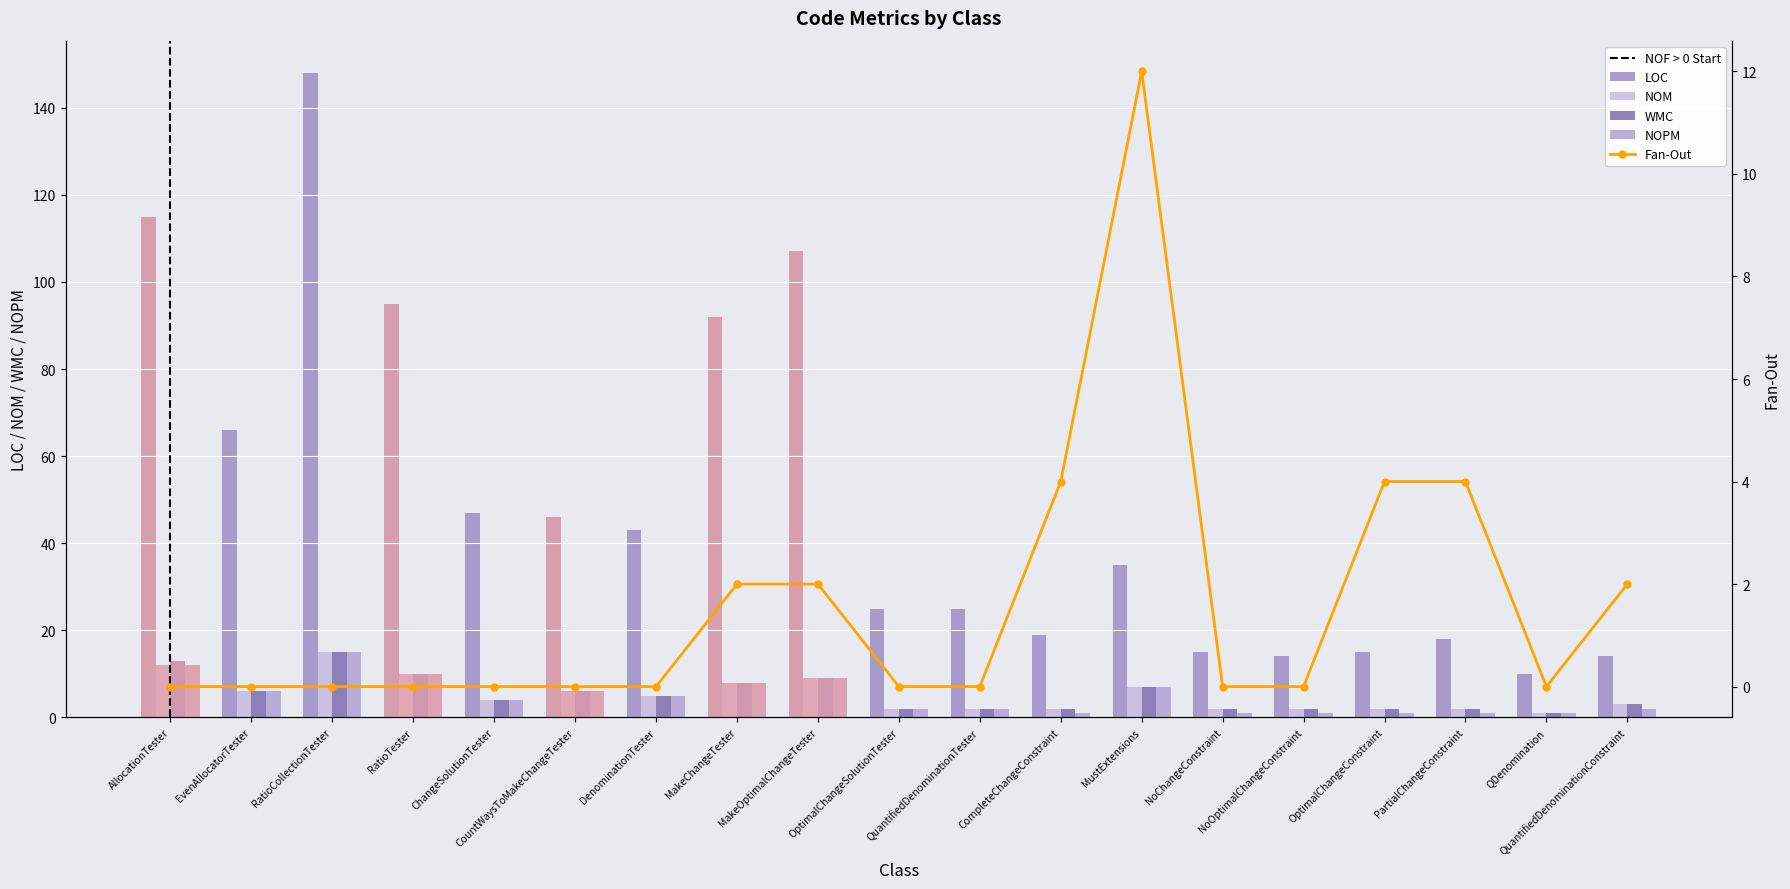

List the series in order of their peak value, lowest first.

Fan-Out, NOPM, NOM, WMC, LOC